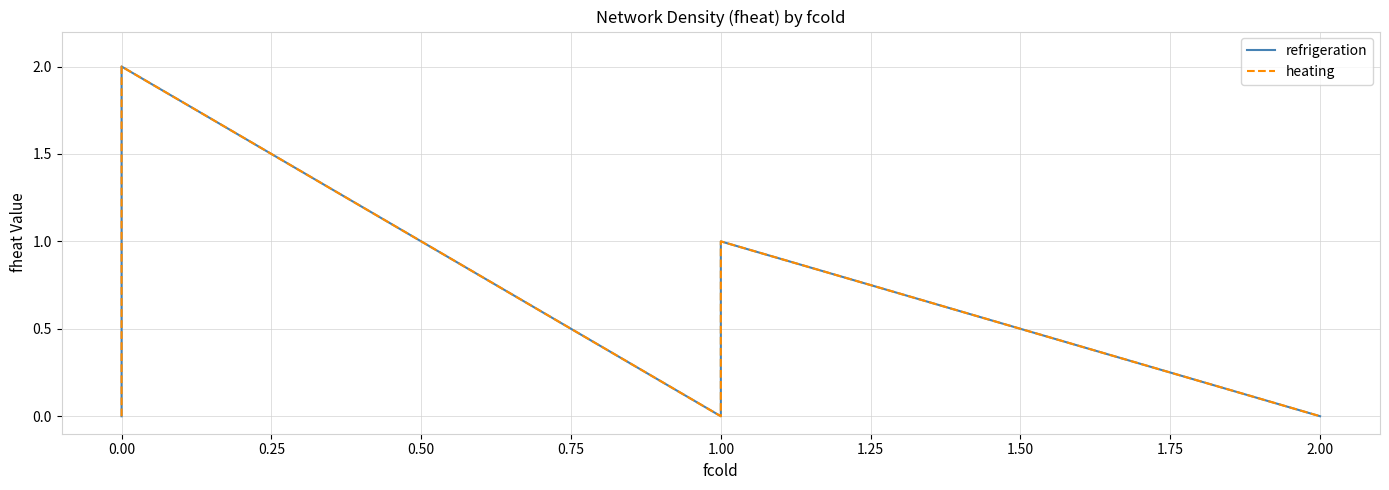

True or false: heating and refrigeration intersect in this chart.

False